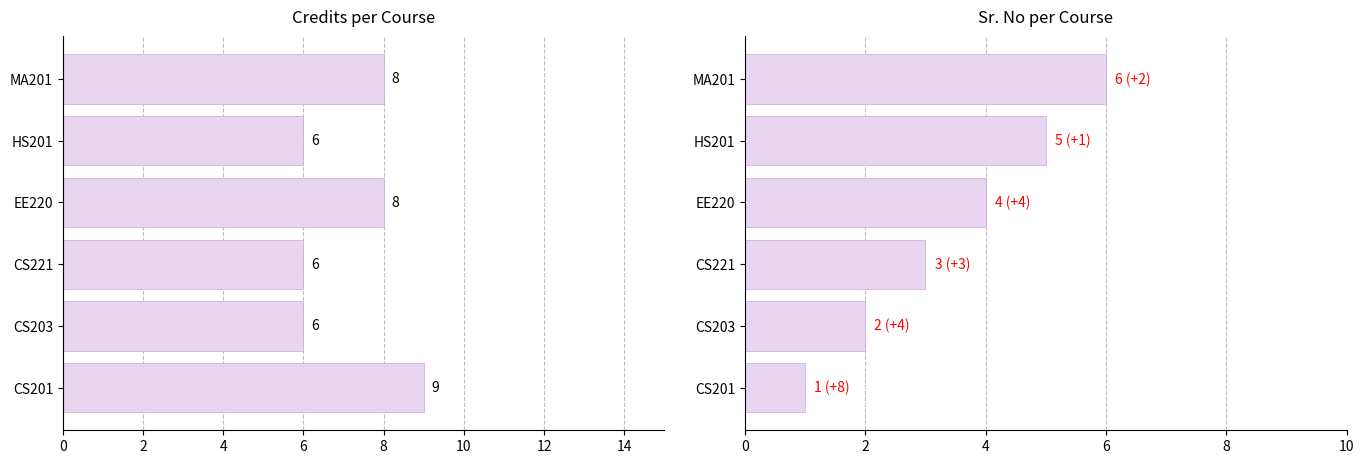

What is the minimum value for Credits?

6